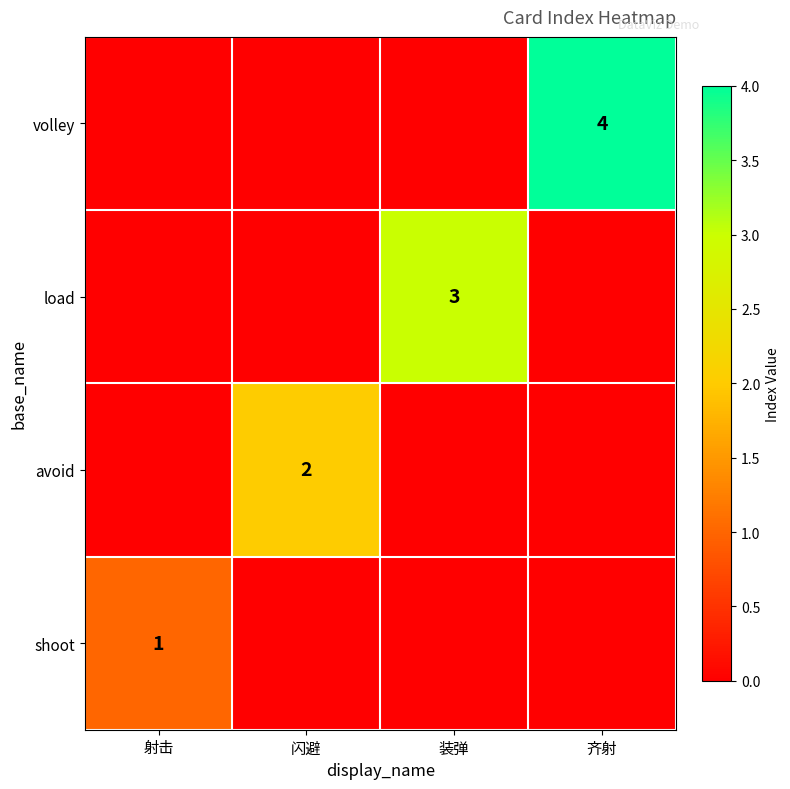

How many data points does each series have?

4